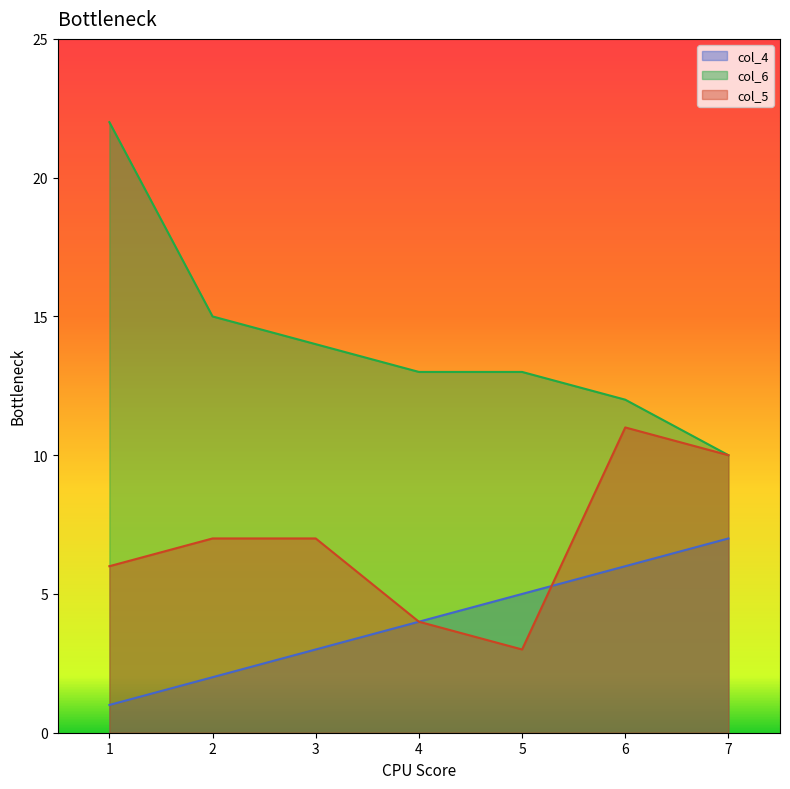

At which category is the sum across all series the highest?

1